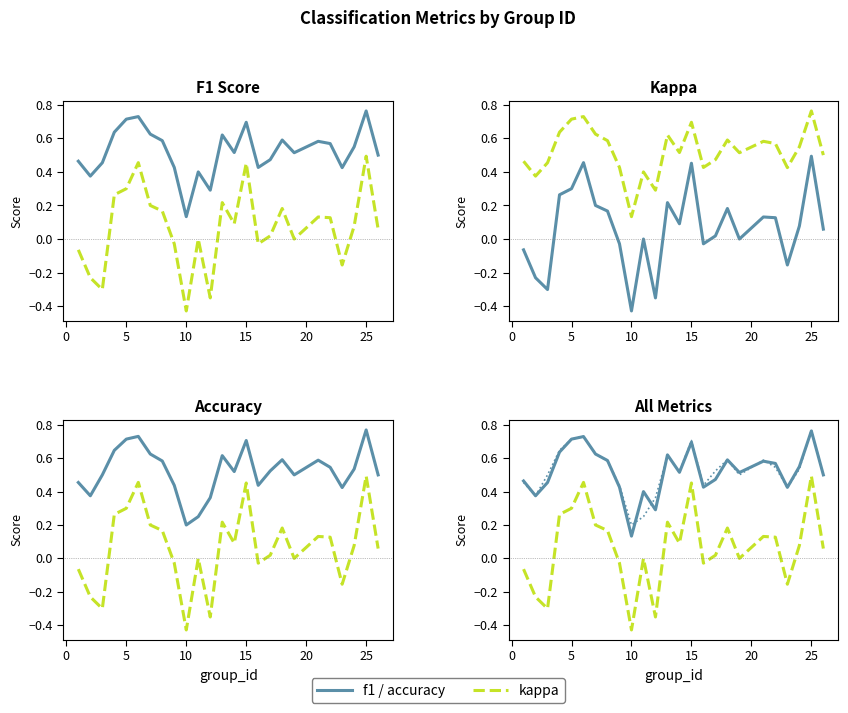

Is the value of kappa (ref) at 24 greater than the value of accuracy at −5?

No